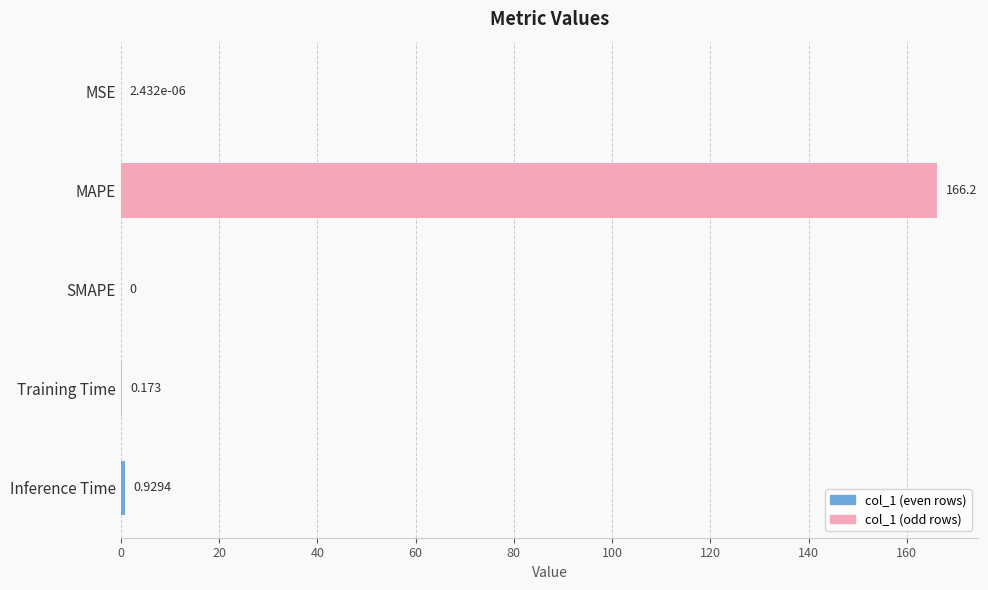

At which category does the chart reach its peak across all series?

MAPE